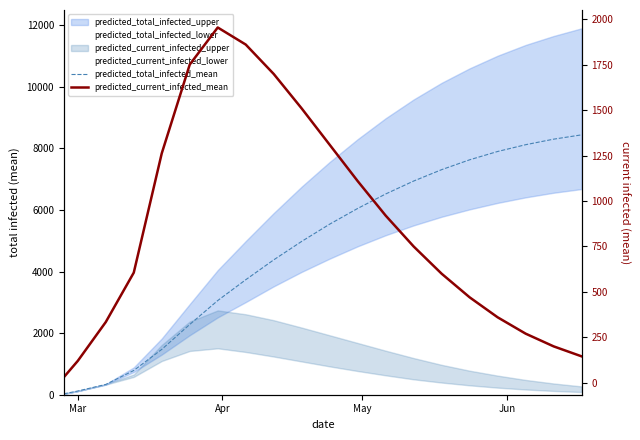

Rank the series by their average value, from highest to lowest.

predicted_total_infected_mean, predicted_current_infected_mean